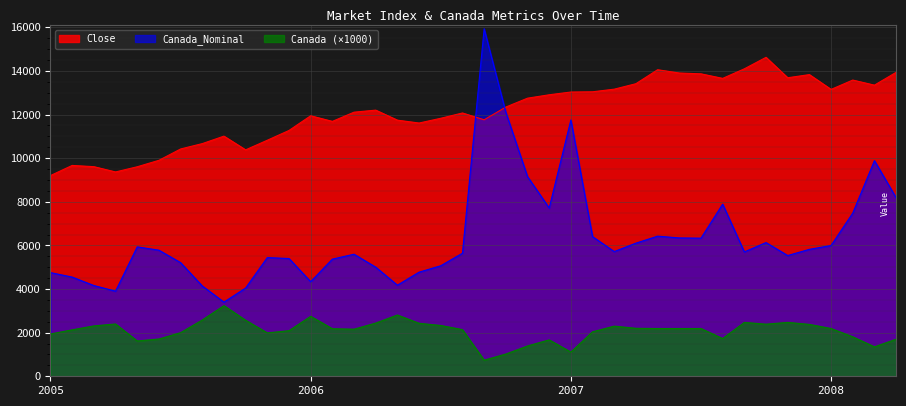

The Canada_Nominal series shows 7789.1 at 2006-08. True or false?

False